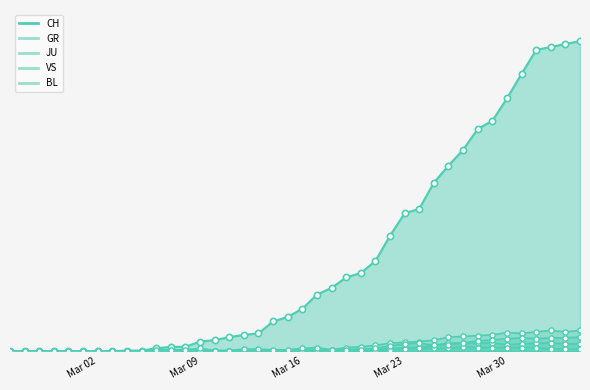

Which series contains the lowest Y value?

CH